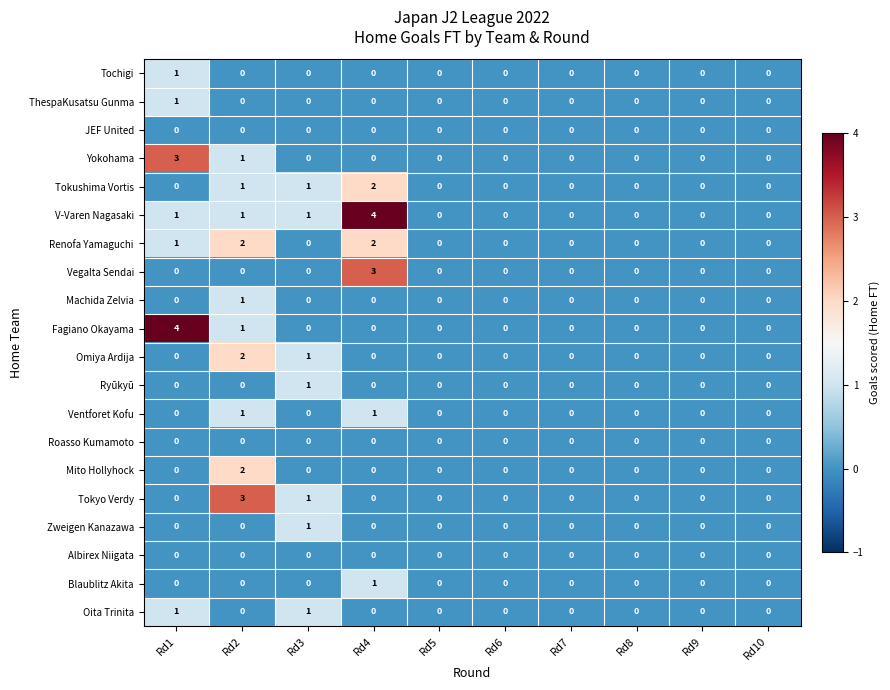

At how many categories does at least one series exceed 2?

3